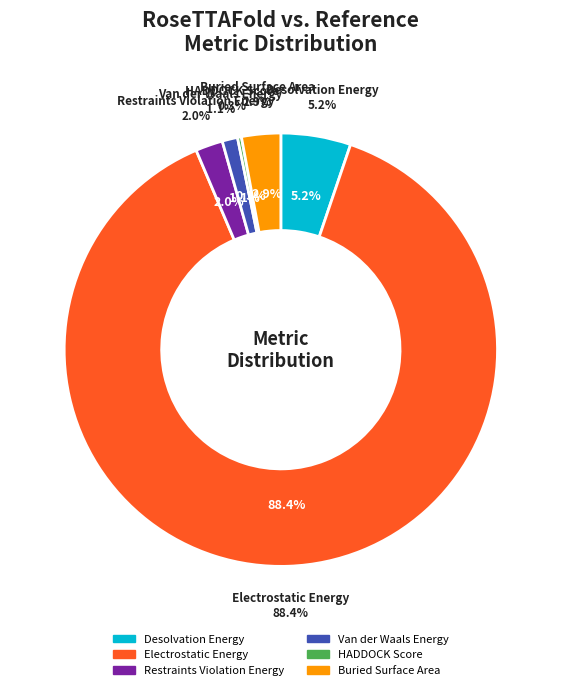

Is it true that Van der Waals Energy is 8% of the pie?

False